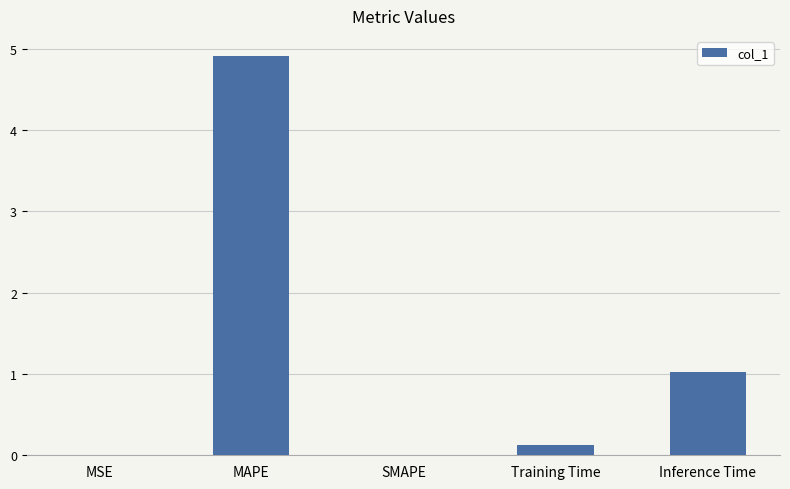

Between MAPE and MSE, which is larger?

MAPE